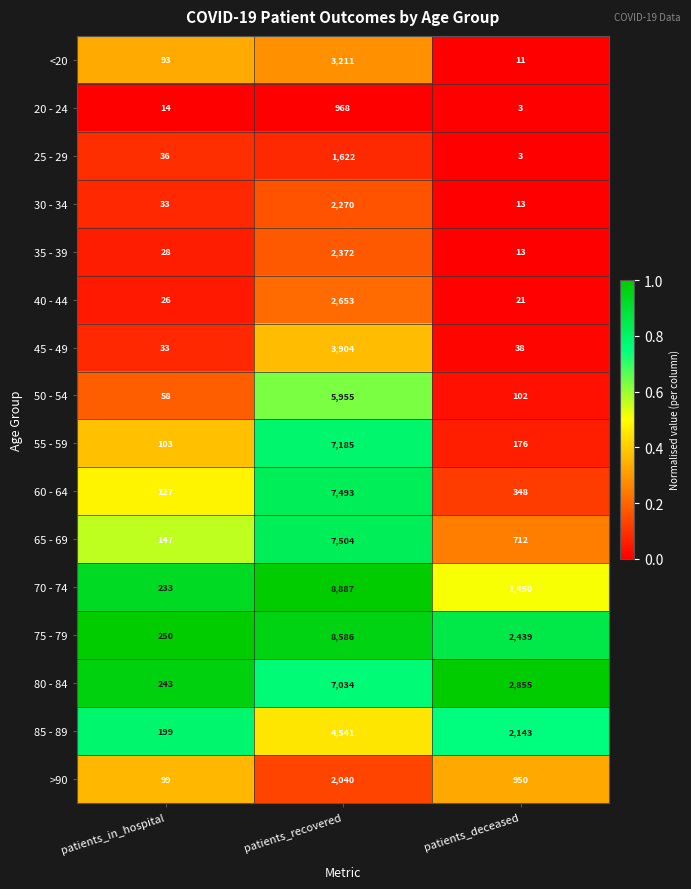

Is the value of 45 - 49 at patients_deceased greater than the value of 25 - 29 at patients_recovered?

No